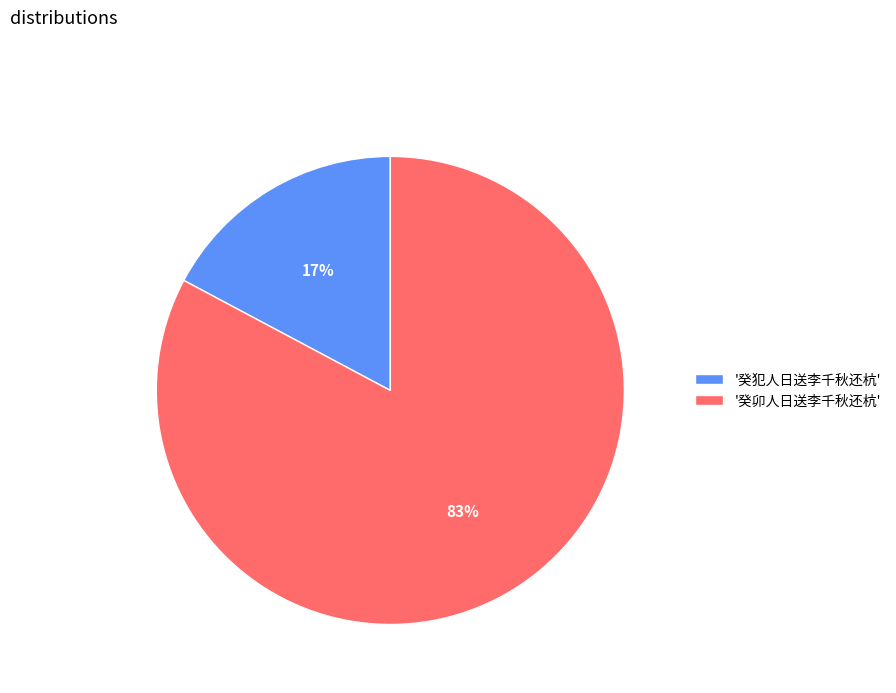

What is the smallest slice in the pie chart?

'癸犯人日送李千秋还杭'